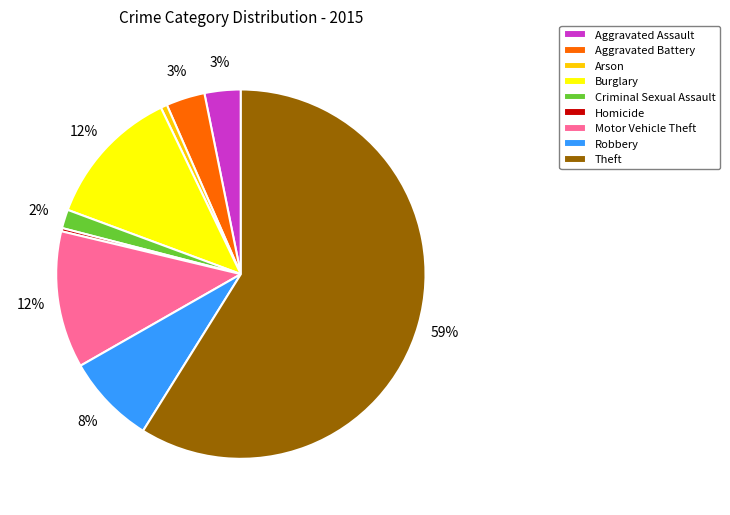

Is it true that Motor Vehicle Theft is 12% of the pie?

True